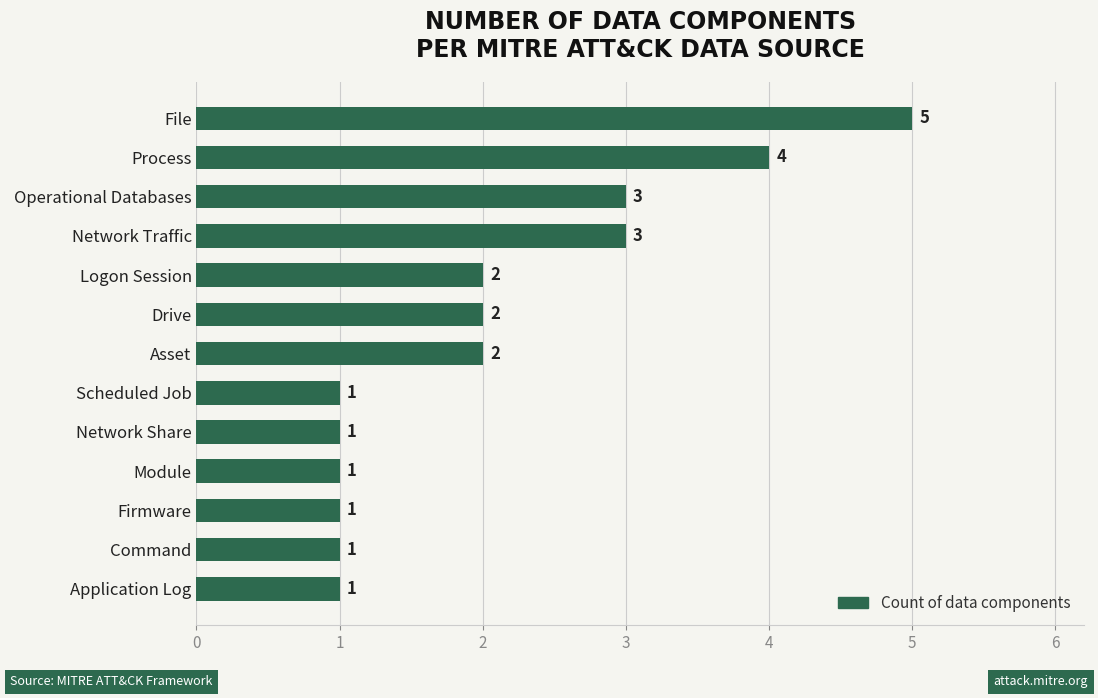

Reading top to bottom, extract all data points from this chart.

5	4	3	3	2	2	2	1	1	1	1	1	1